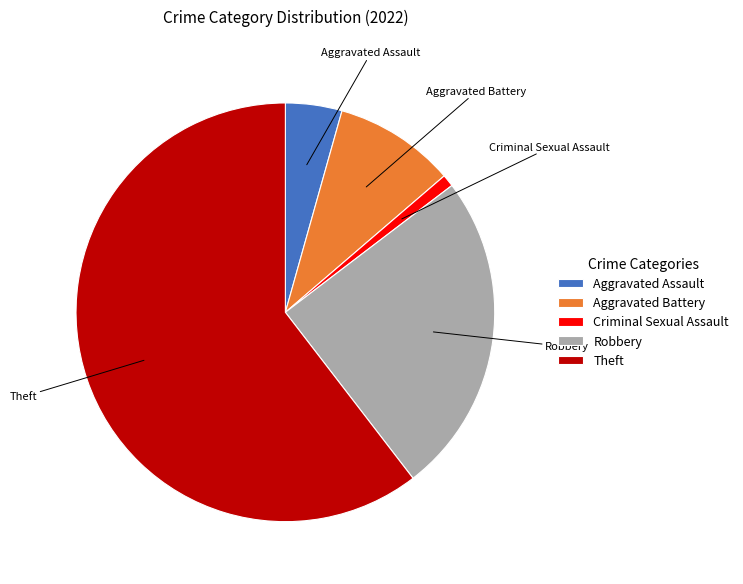

Is it true that Robbery is 37% of the pie?

False